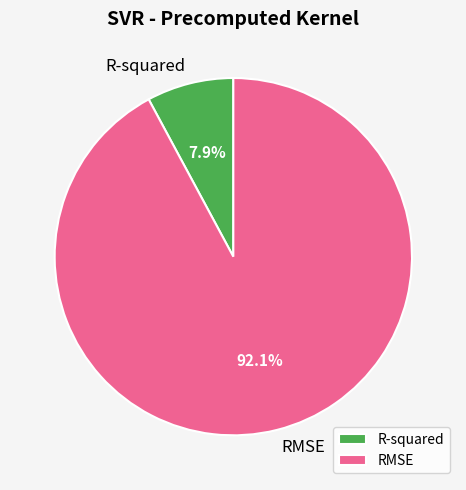

Rank the categories by value from highest to lowest.

RMSE, R-squared